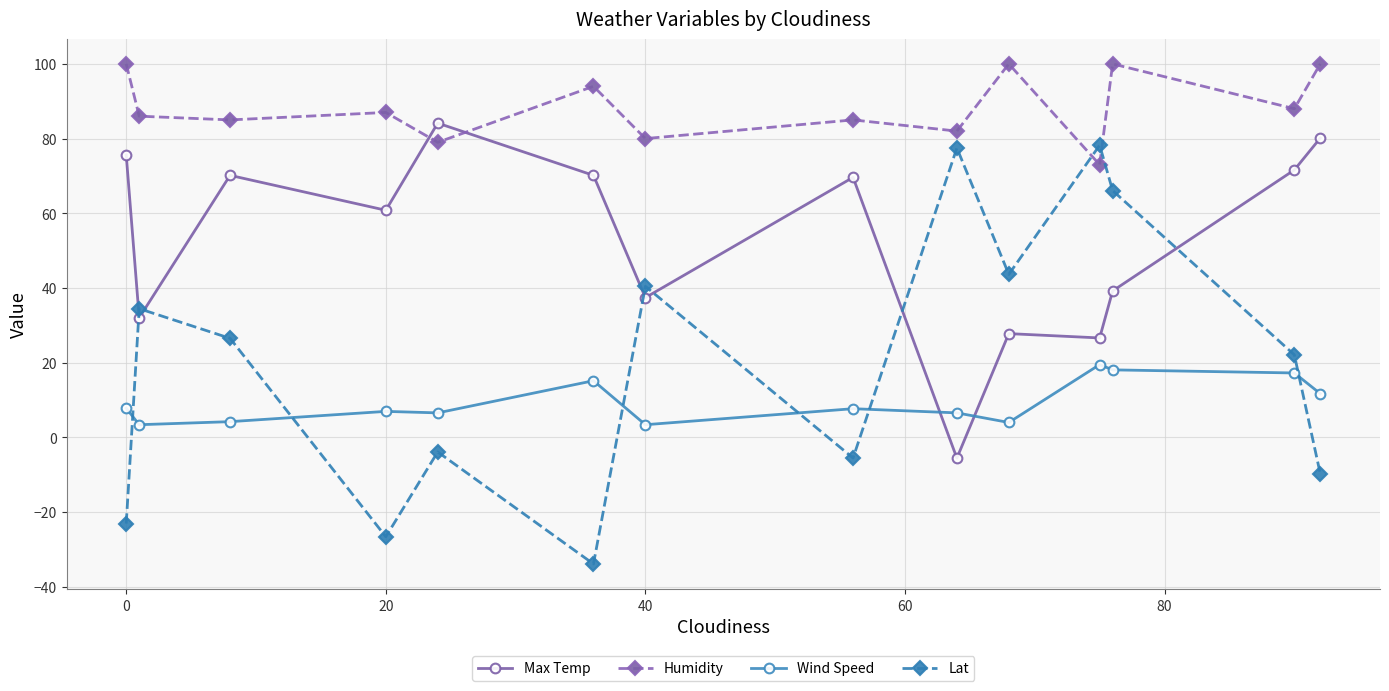

What is the difference between the maximum and minimum values in the Wind Speed series?

16.1